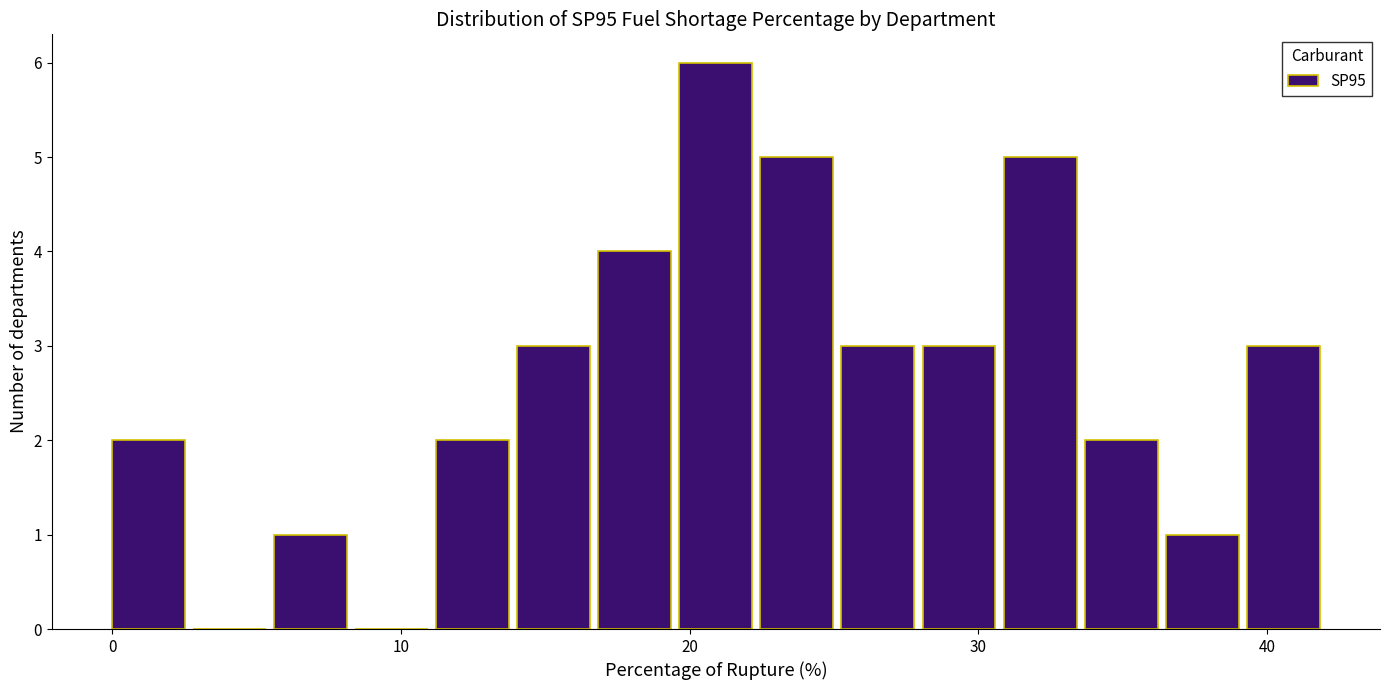

Around what value on the x-axis is the tallest bar? Give the approximate position of its centre, as read against the axis.

21